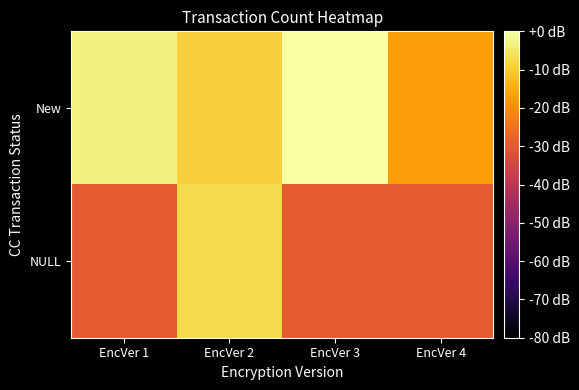

Between EncVer 3 and EncVer 1, which is larger?

EncVer 3